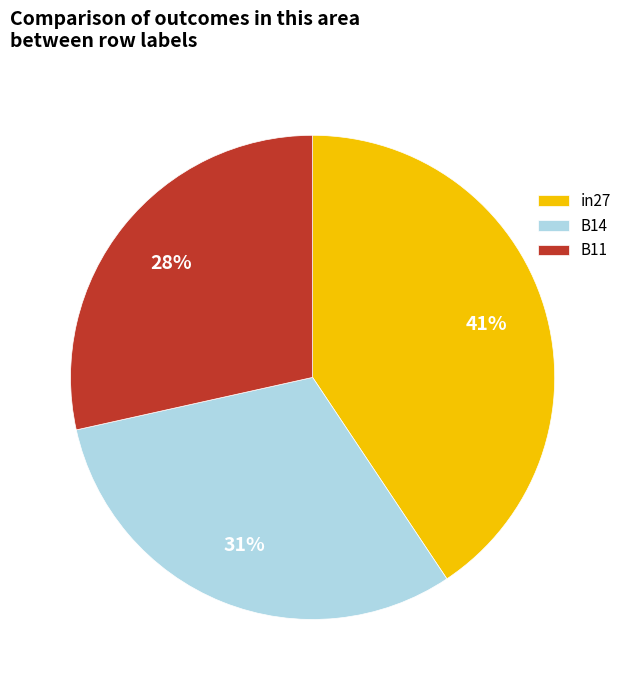

To the nearest percent, what is the average slice percentage?

33%